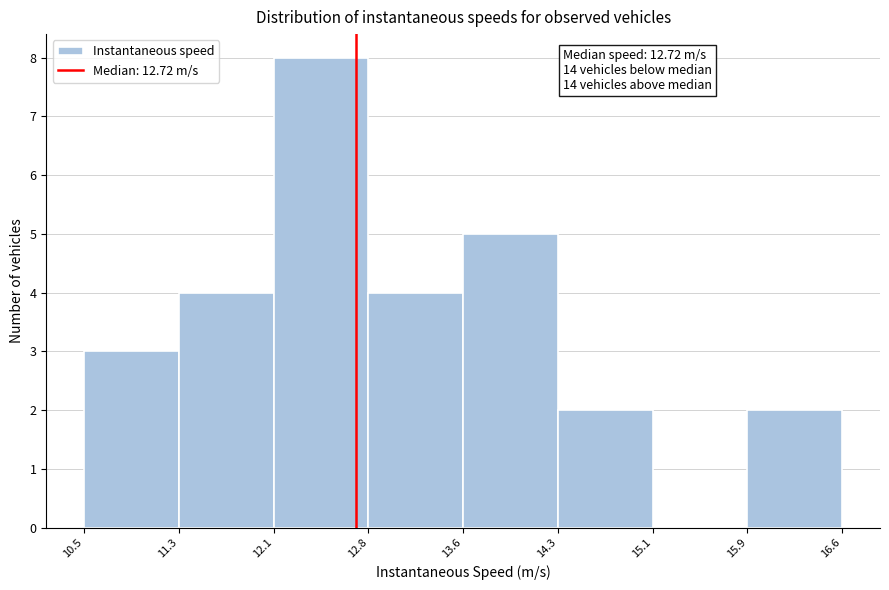

Which range on the x-axis has the tallest bar?

12.1 to 12.8